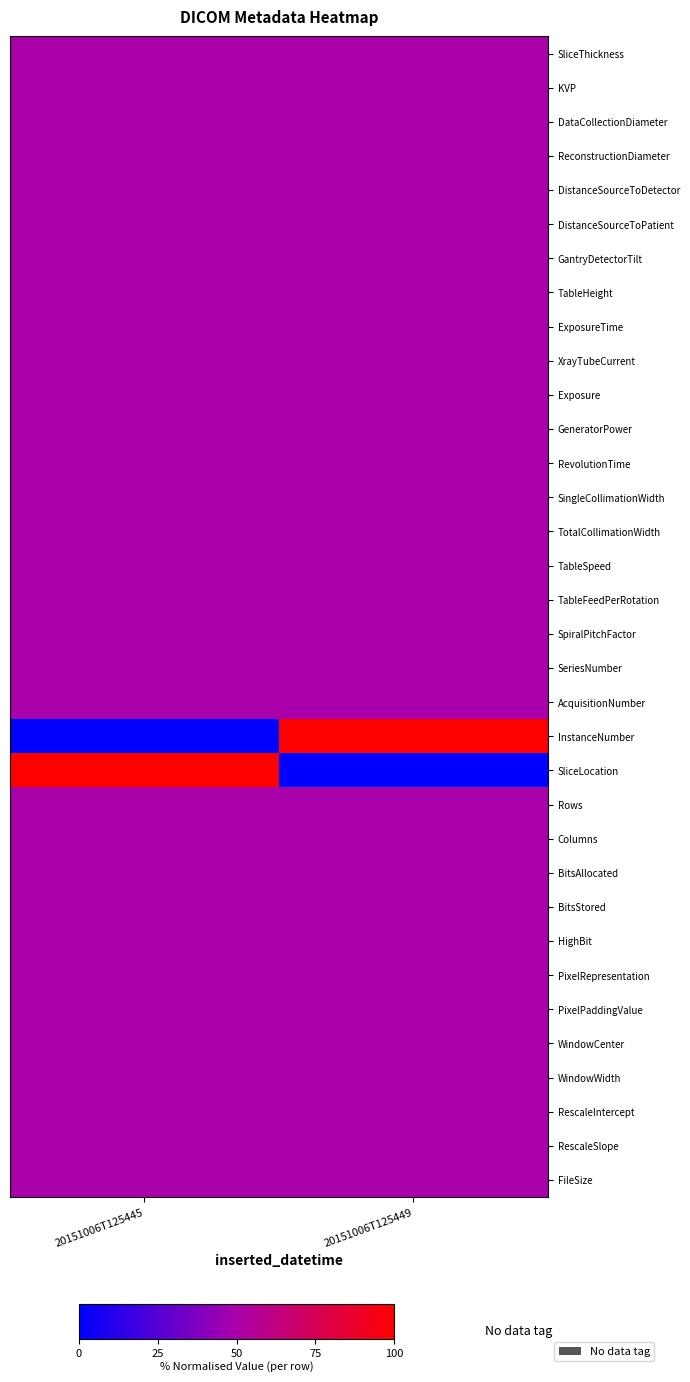

What is the difference between the highest and lowest values at 20151006T125445?

100